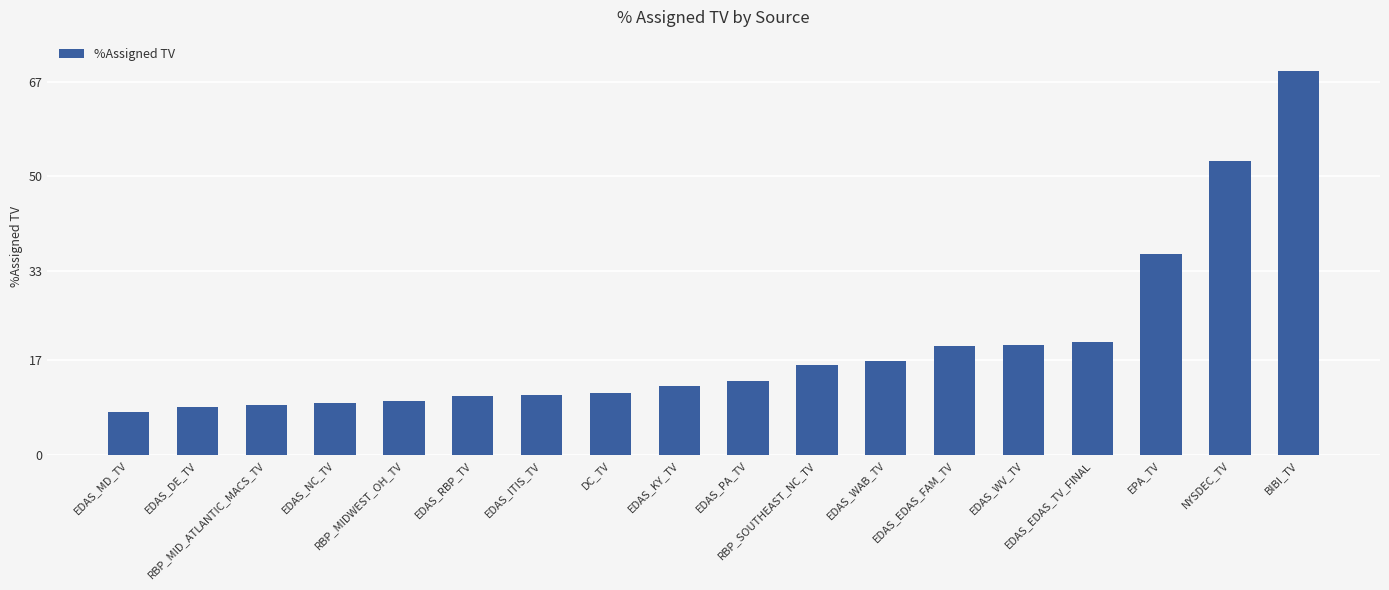

Are the bars horizontal?

No